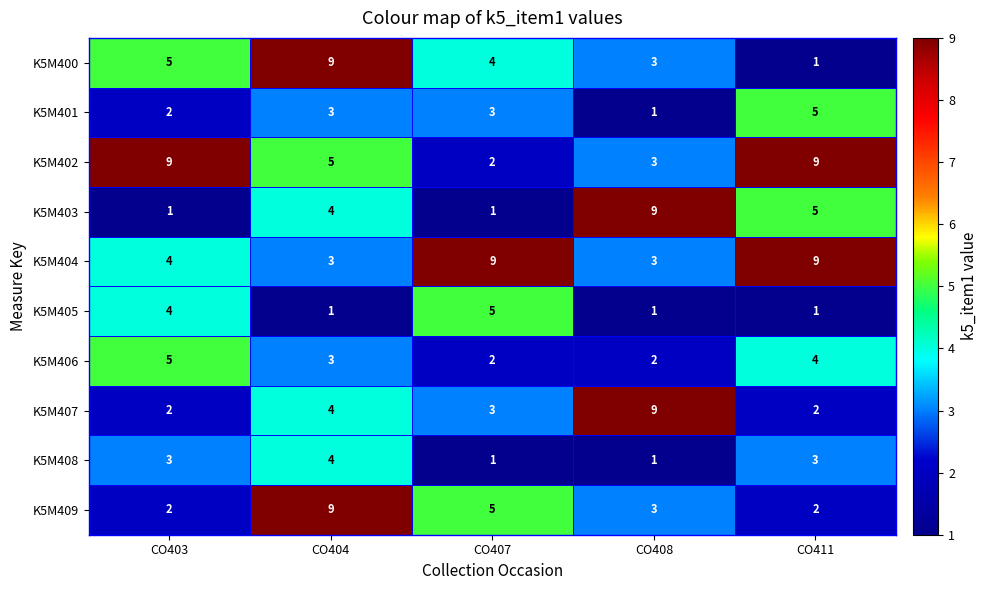

At which category is the sum across all series the highest?

CO404